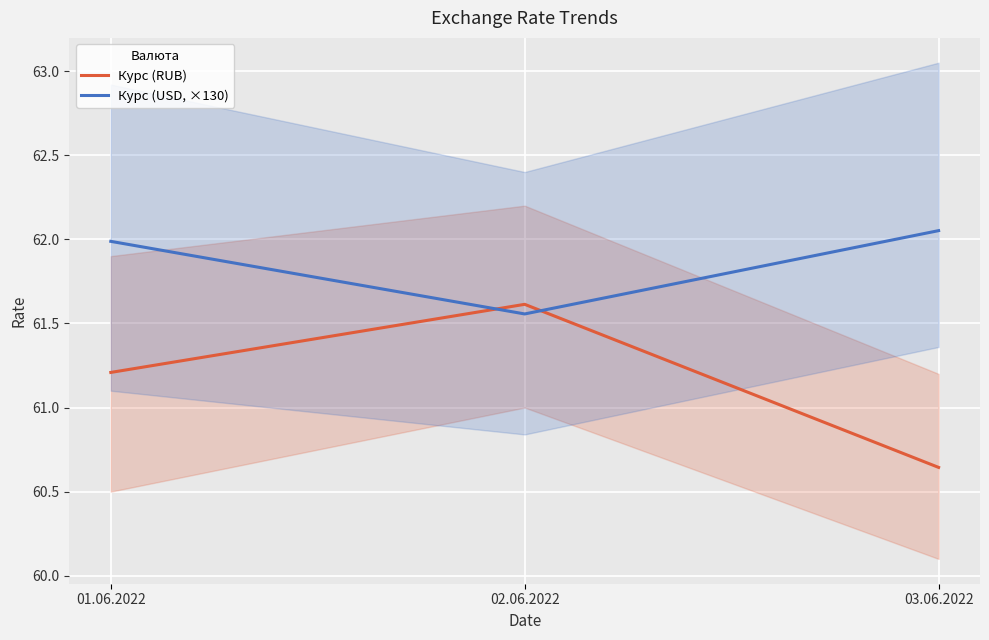

Reading left to right, transcribe all the data shown in this chart.

Курс (RUB): 01.06.2022=61.2	02.06.2022=61.6	03.06.2022=60.6
Курс (USD, ×130): 01.06.2022=62.0	02.06.2022=61.6	03.06.2022=62.1